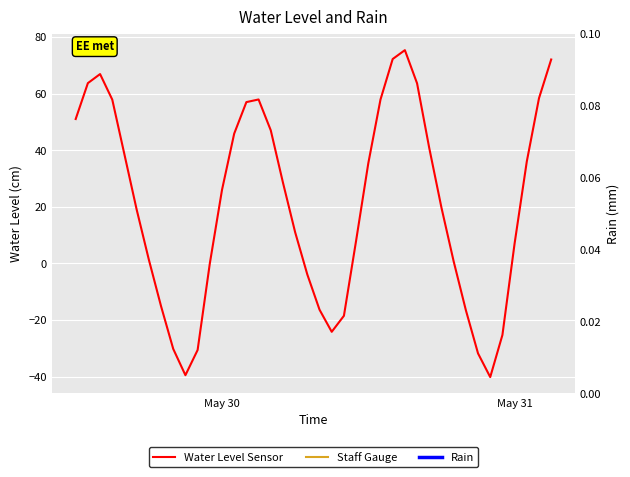

What is the minimum value shown in the chart?

-40.2